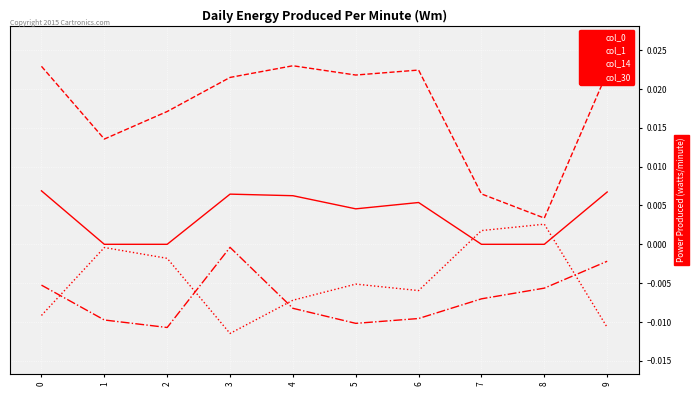

True or false: col_0 and col_1 intersect in this chart.

False